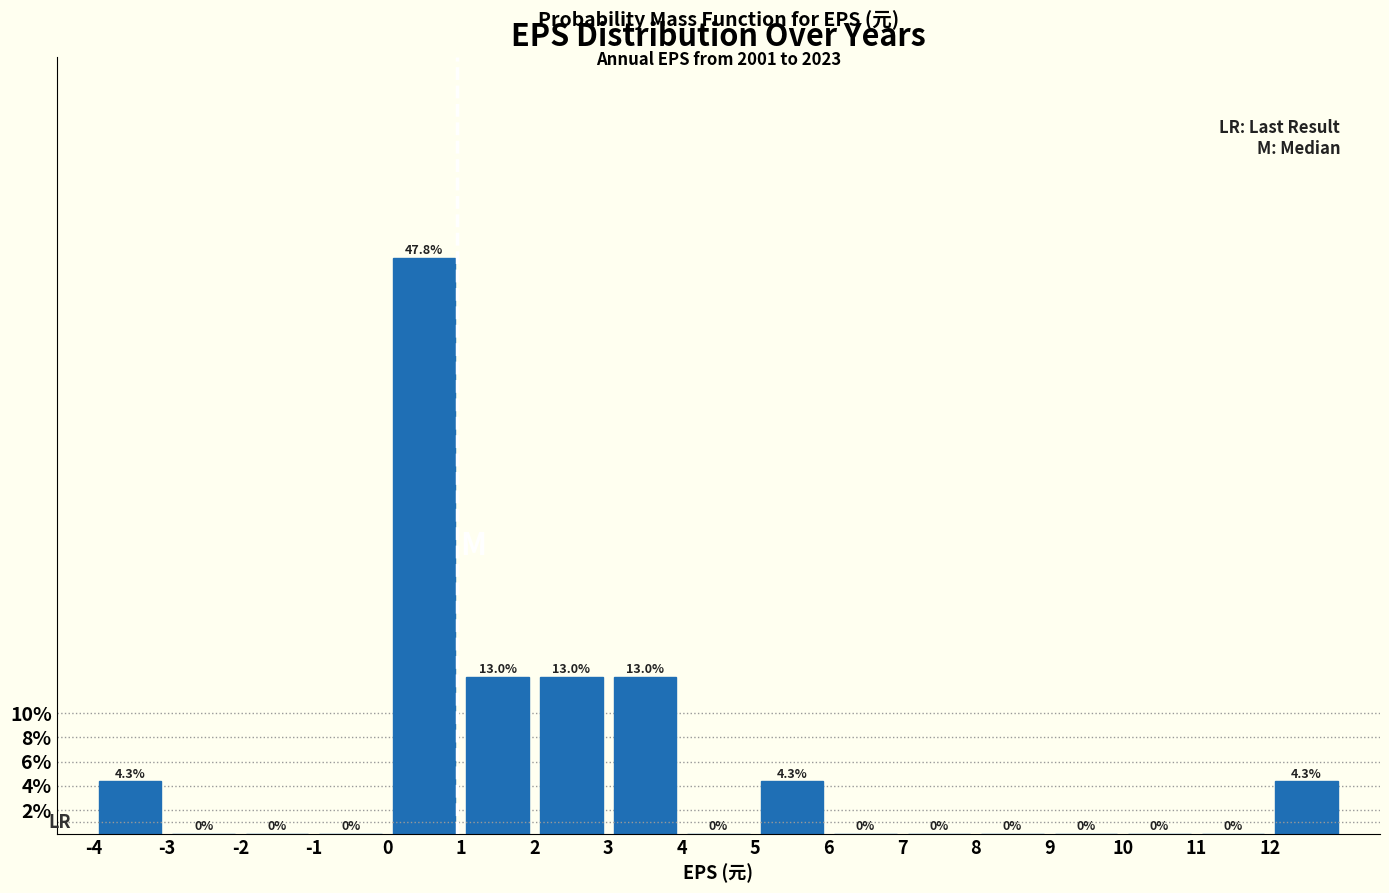

How tall is the bar that spans 0 to 1 on the x-axis?

47.8